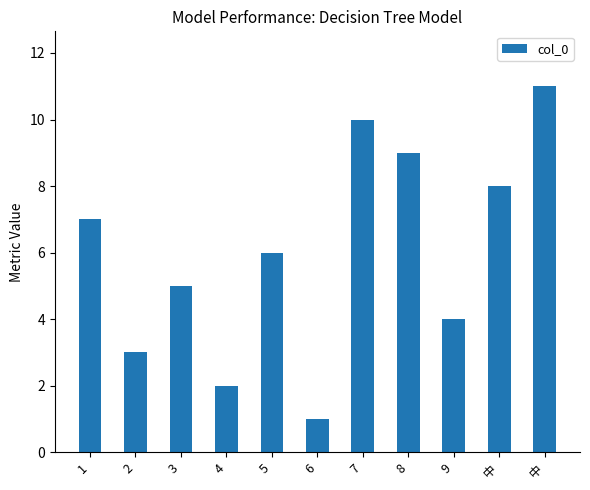

Which label corresponds to the smallest value in the chart?

6